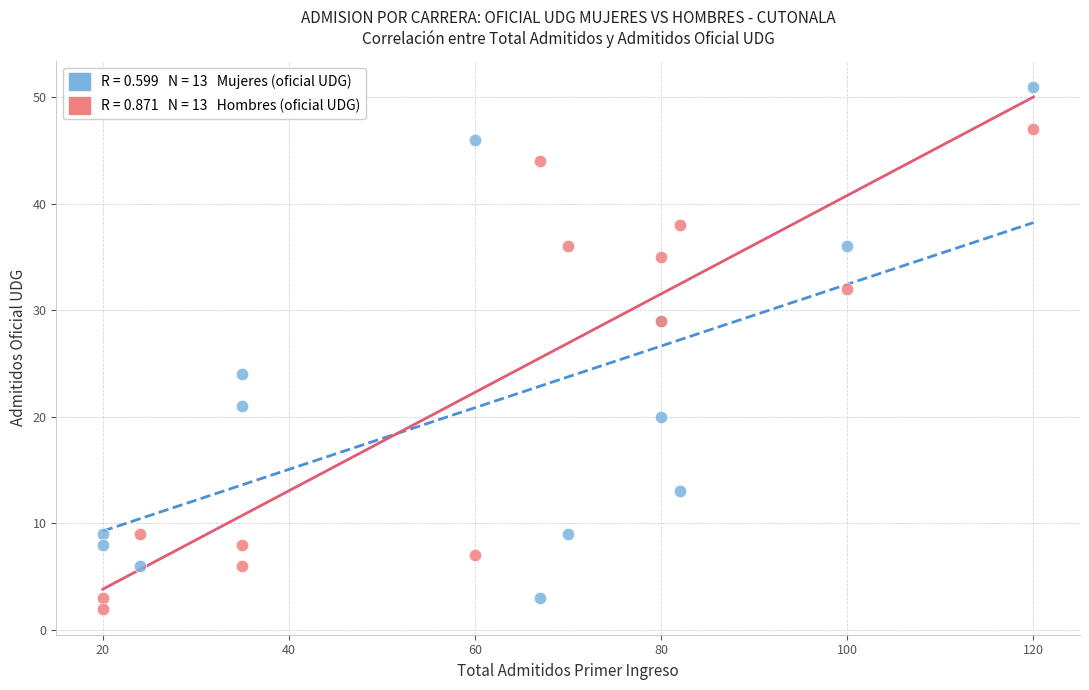

Across all series, what Y value is closest to 26?

24